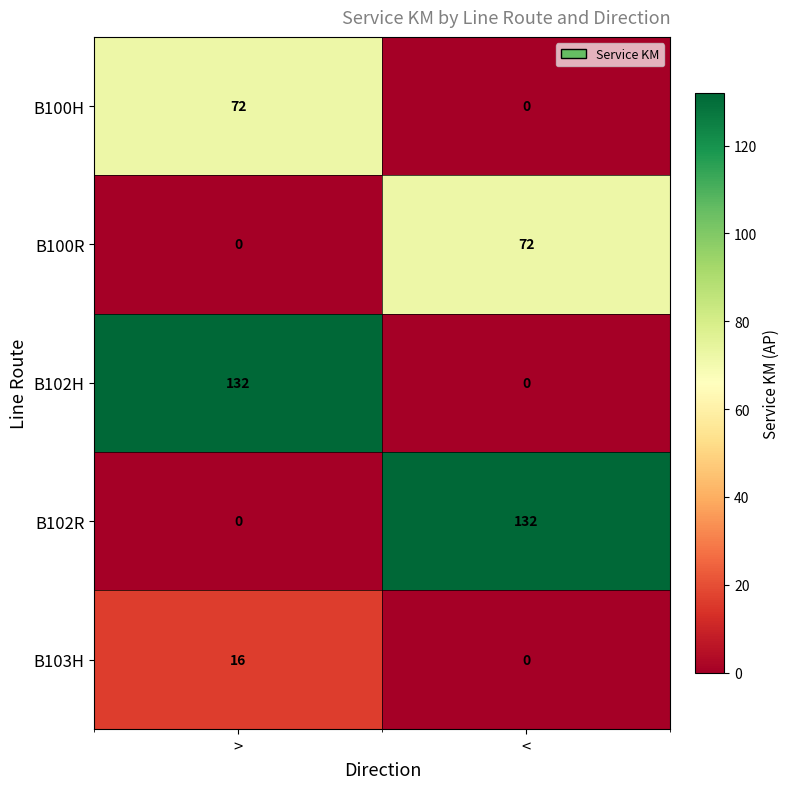

Reading left to right, what are all the values shown in this chart?

B100H: 72	0
B100R: 0	72
B102H: 132	0
B102R: 0	132
B103H: 16	0